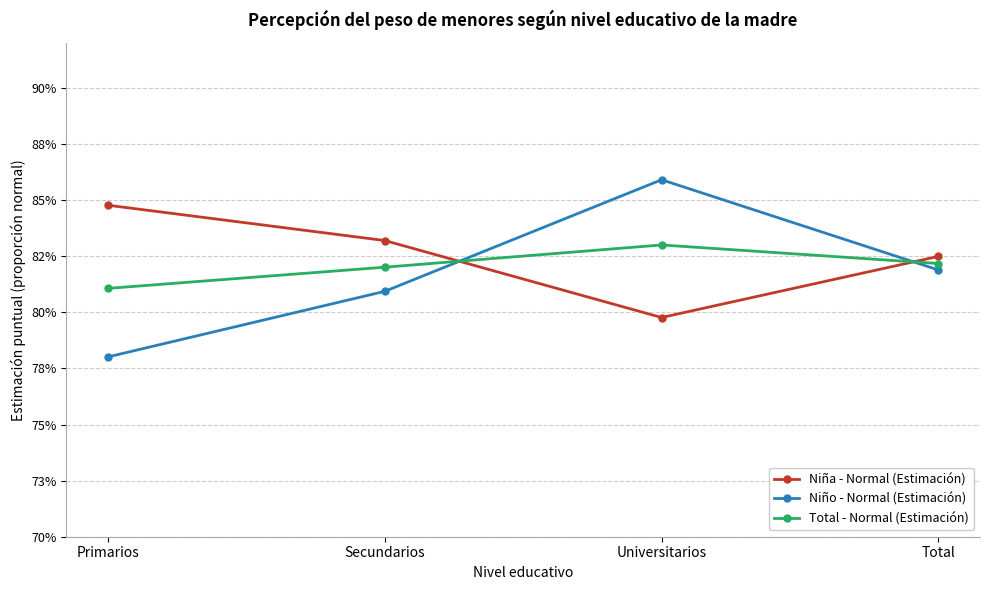

Reading left to right, list all the values displayed in this chart.

Niña - Normal (Estimación): 0.8	0.8	0.8	0.8
Niño - Normal (Estimación): 0.8	0.8	0.9	0.8
Total - Normal (Estimación): 0.8	0.8	0.8	0.8